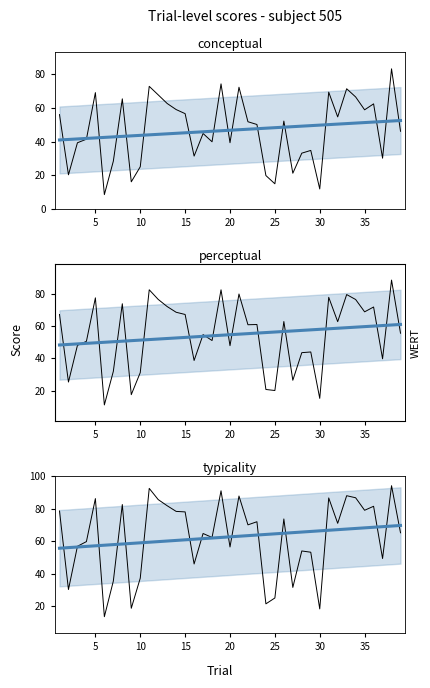

The value of conceptual at 31 is 90.2. True or false?

False